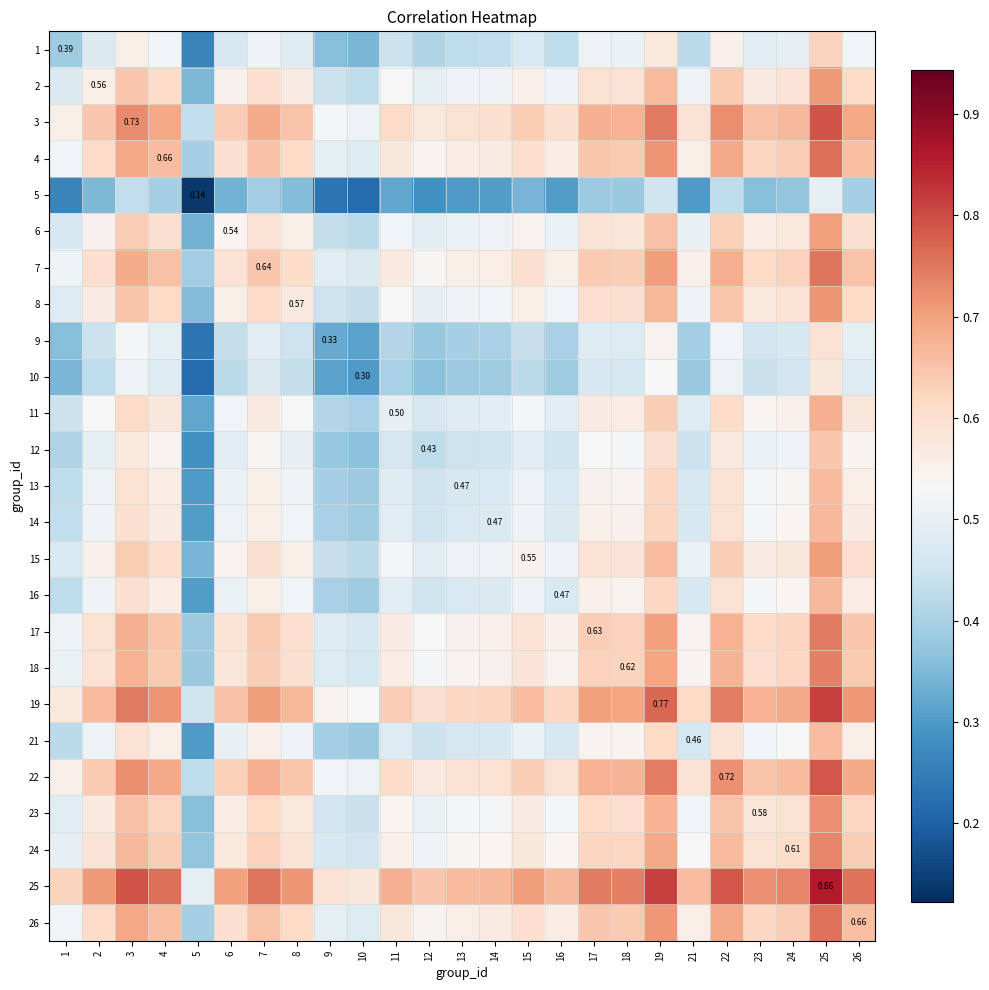

Where is 22 nearest to the value 0?

5